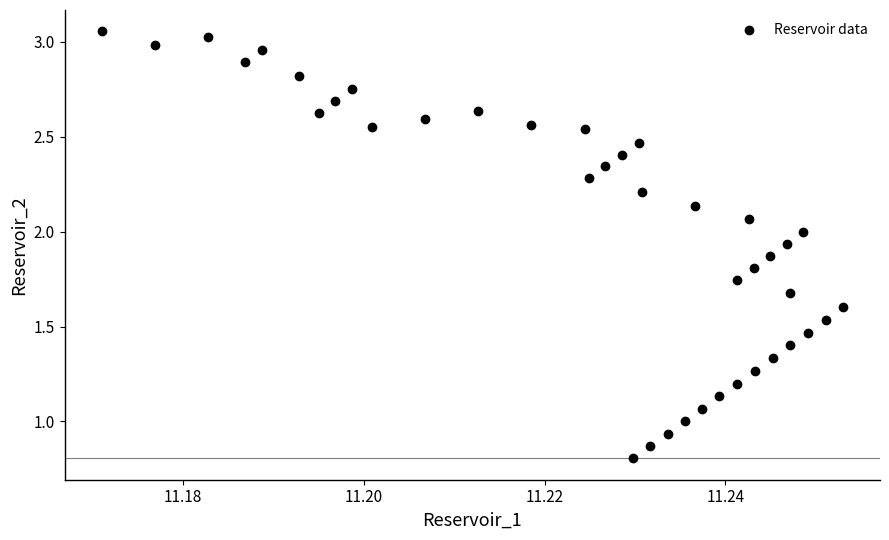

What is the range of Y values (max minus min)?

2.2